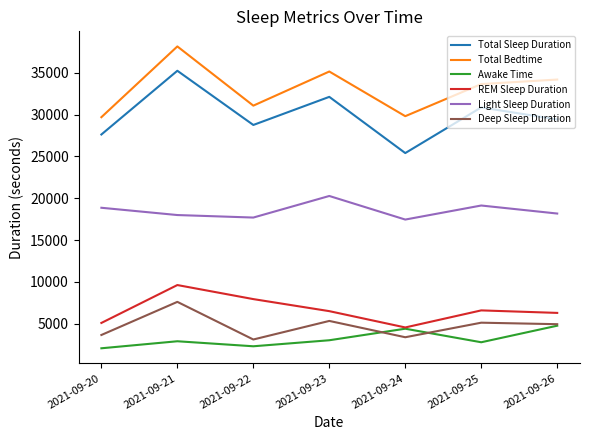

The value of REM Sleep Duration at 2021-09-26 is 2203. True or false?

False